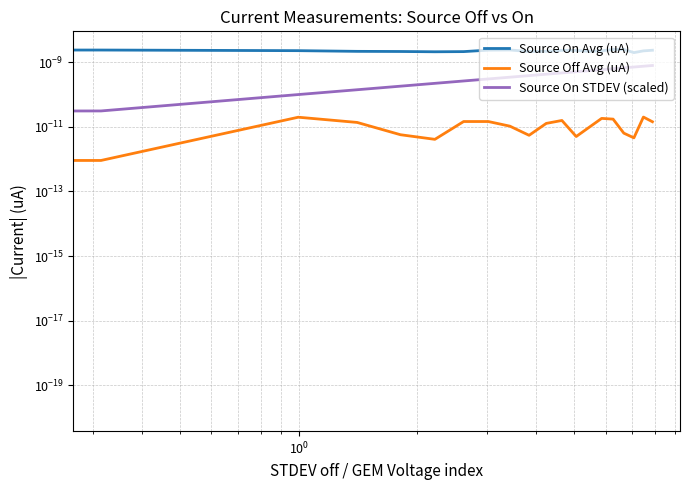

List the series in order of their peak value, lowest first.

Source Off Avg (uA), Source On STDEV (scaled), Source On Avg (uA)